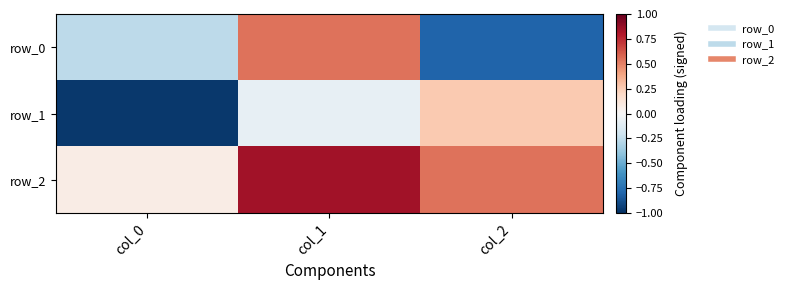

The value of row_1 at col_1 is -0.1. True or false?

True